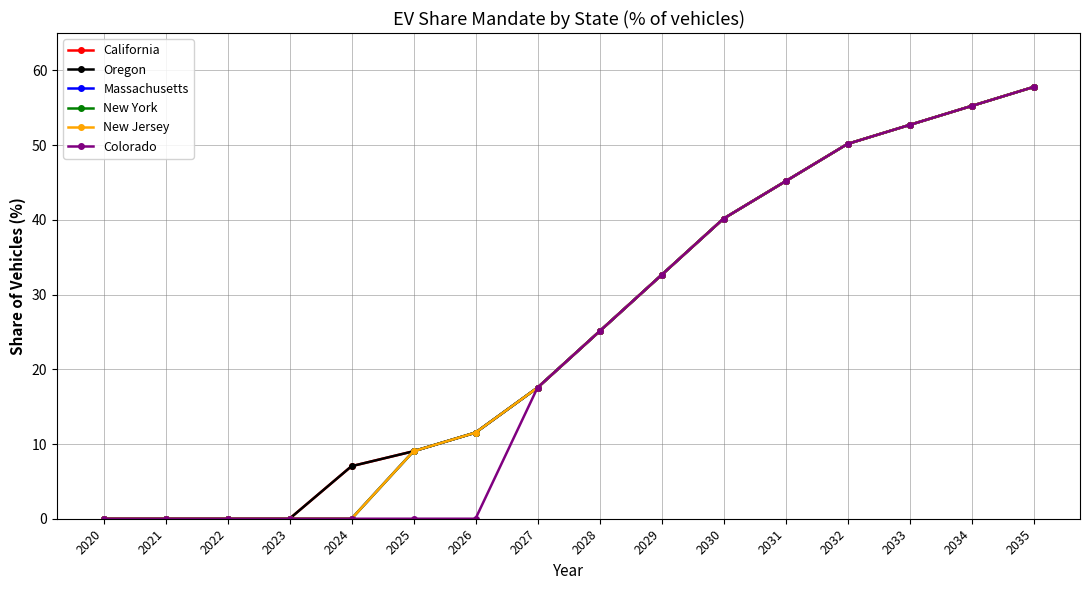

The Oregon series shows 25.8 at 2022. True or false?

False